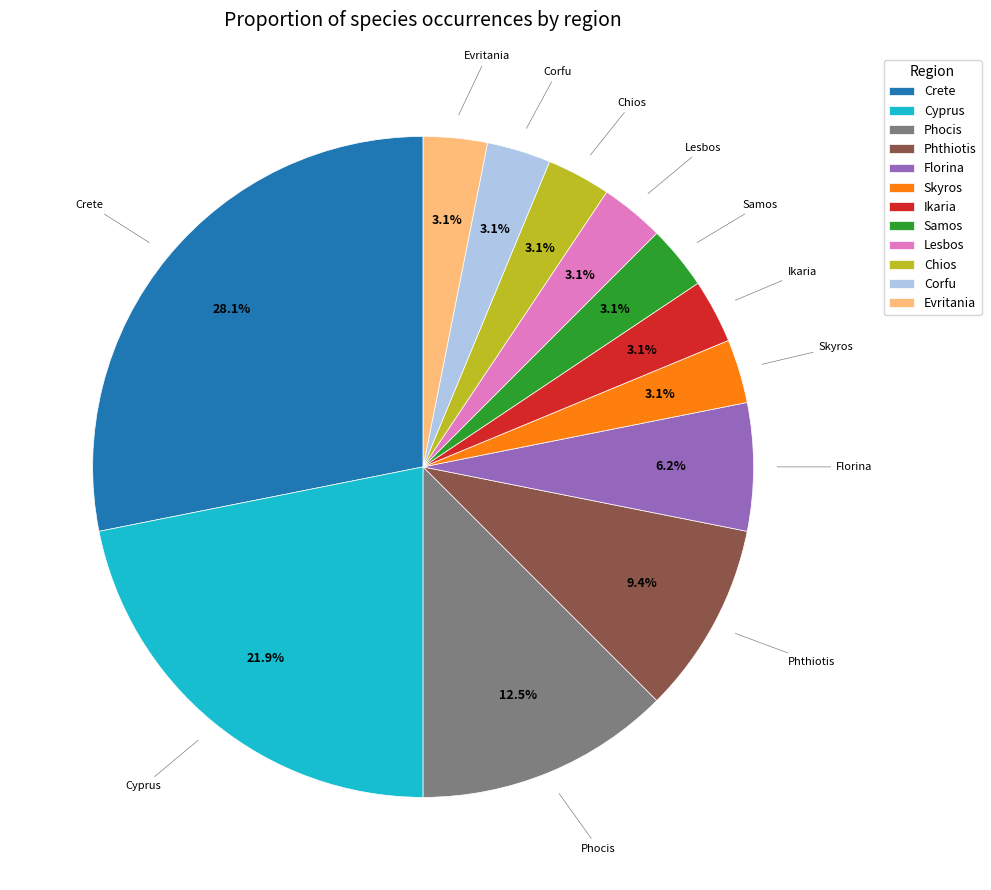

True or false: Skyros accounts for 3% of the total.

True